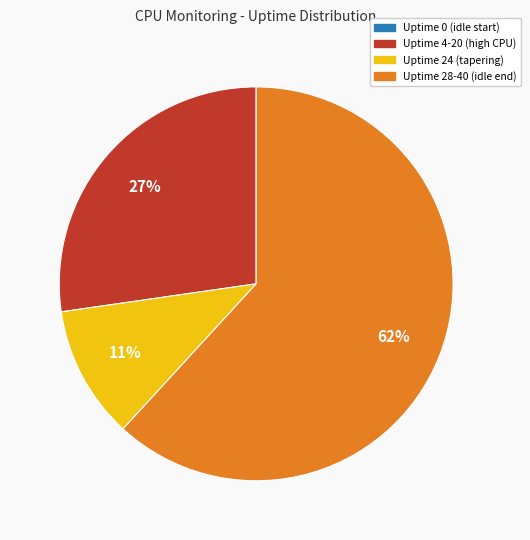

Does any single category account for the majority?

Yes